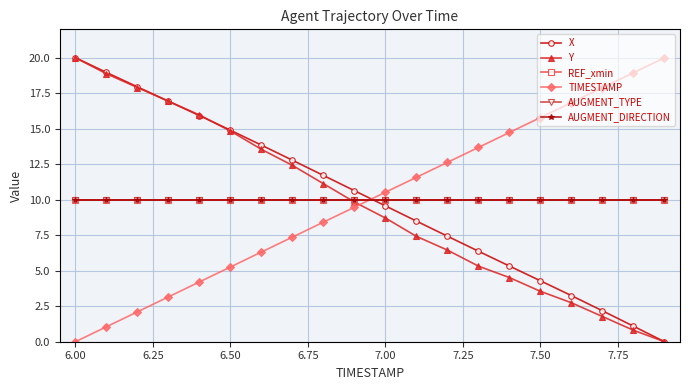

Is this an area chart (filled region under the line)?

No